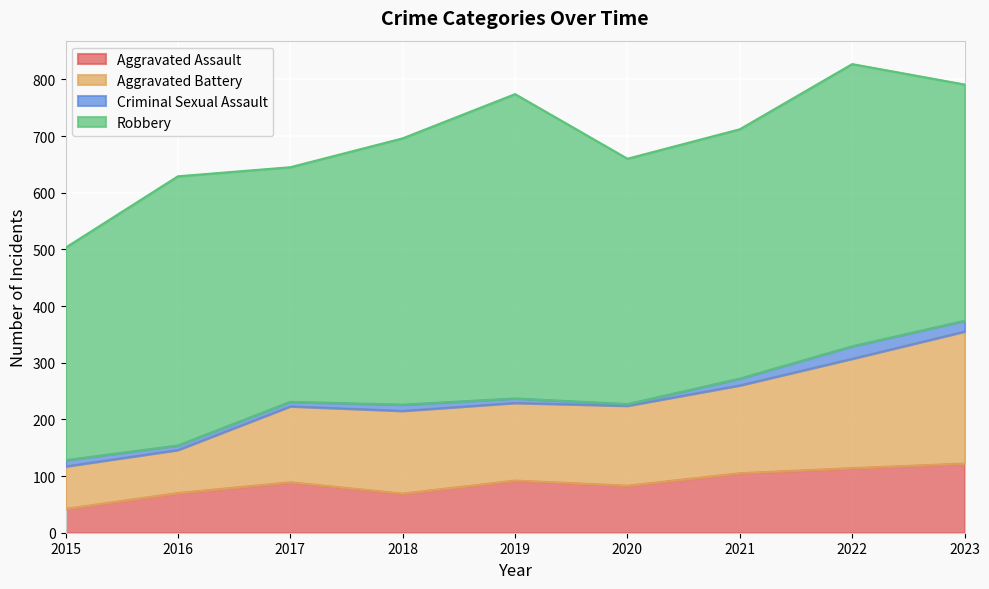

What is the highest value of the Aggravated Assault series?

122